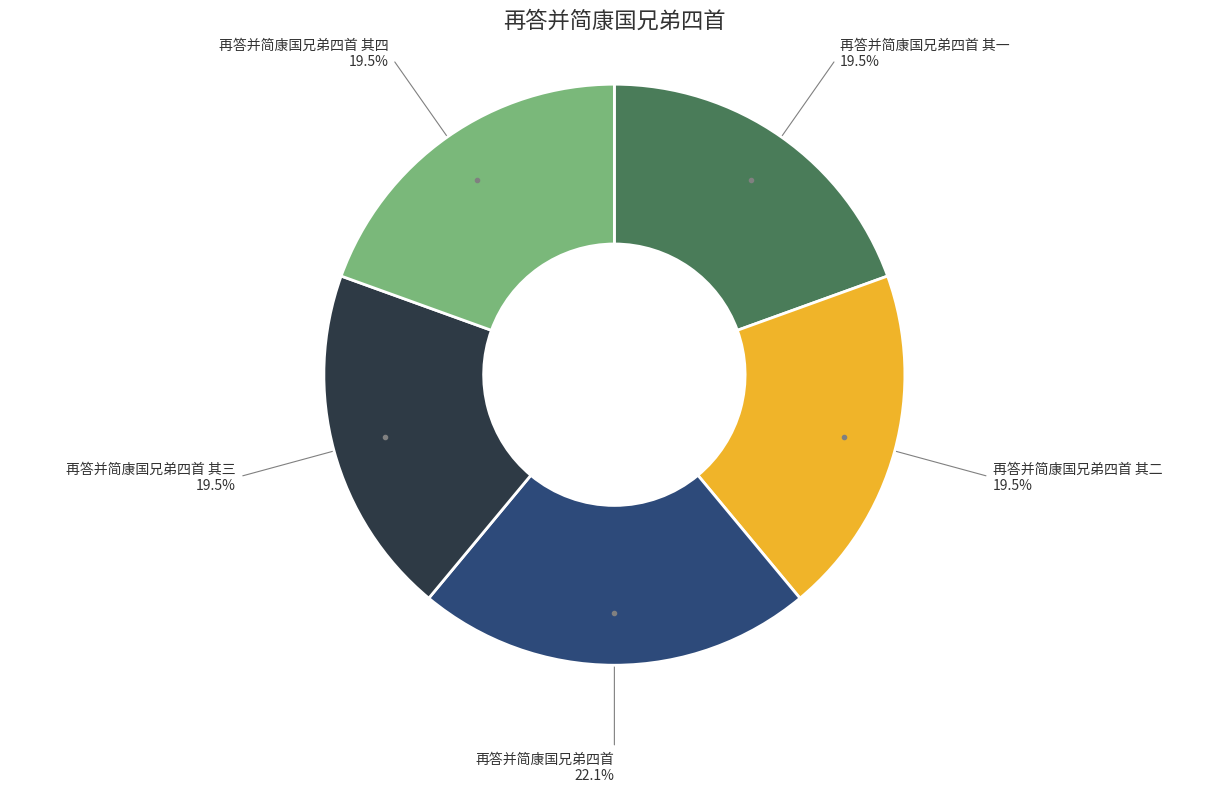

Does any single category account for the majority?

No